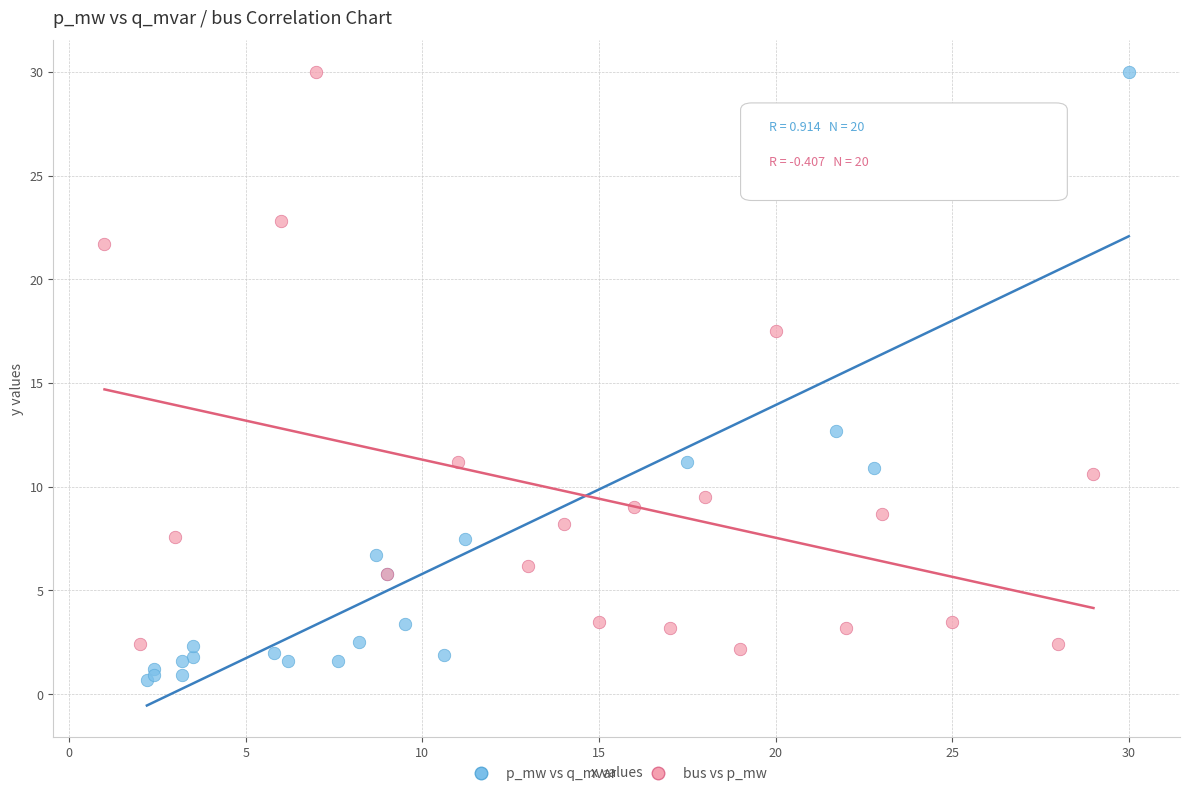

Which series reaches the minimum Y coordinate?

p_mw vs q_mvar